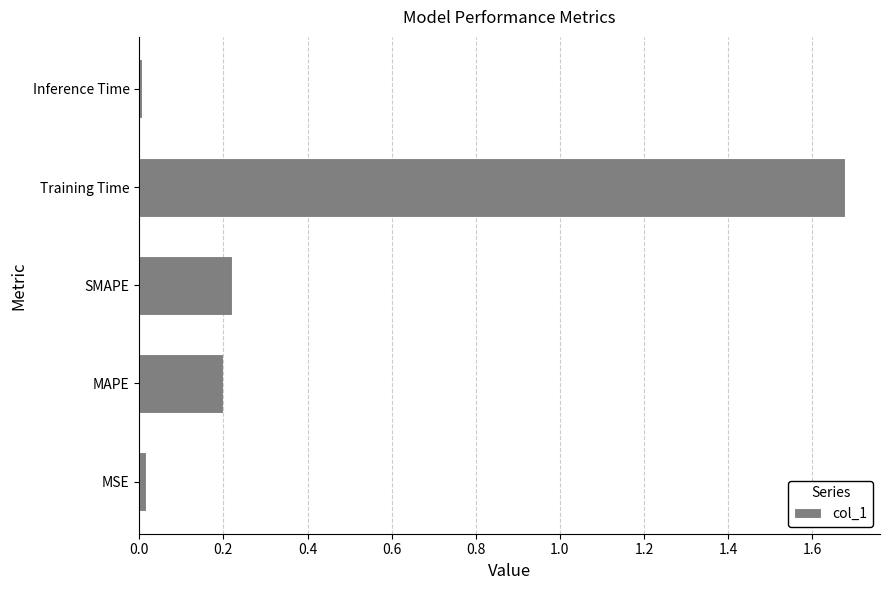

What is the average value?

0.4